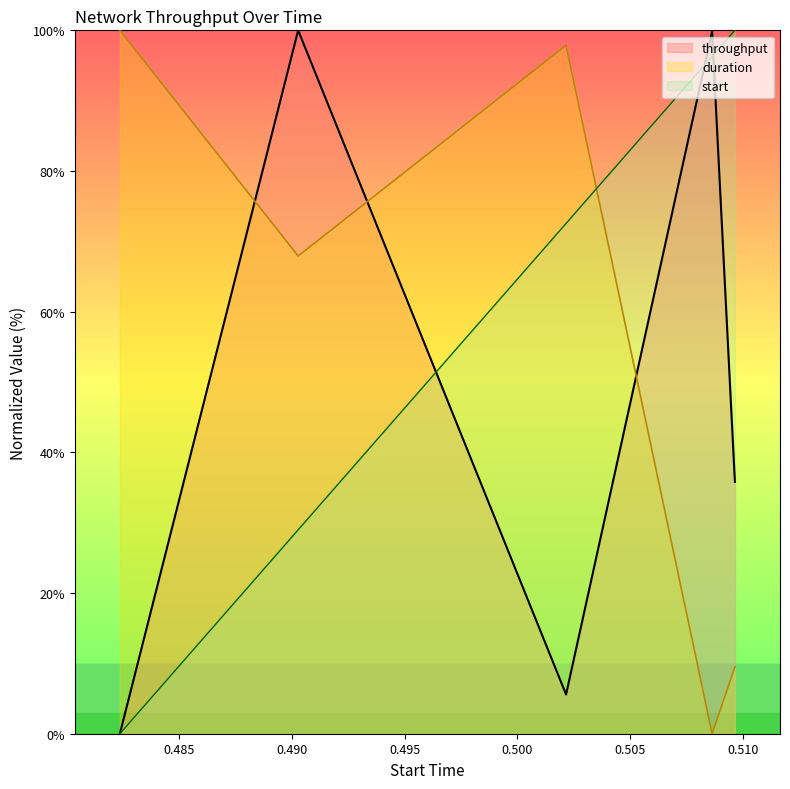

Is it true that duration equals 97.9 at 0.502155?

True